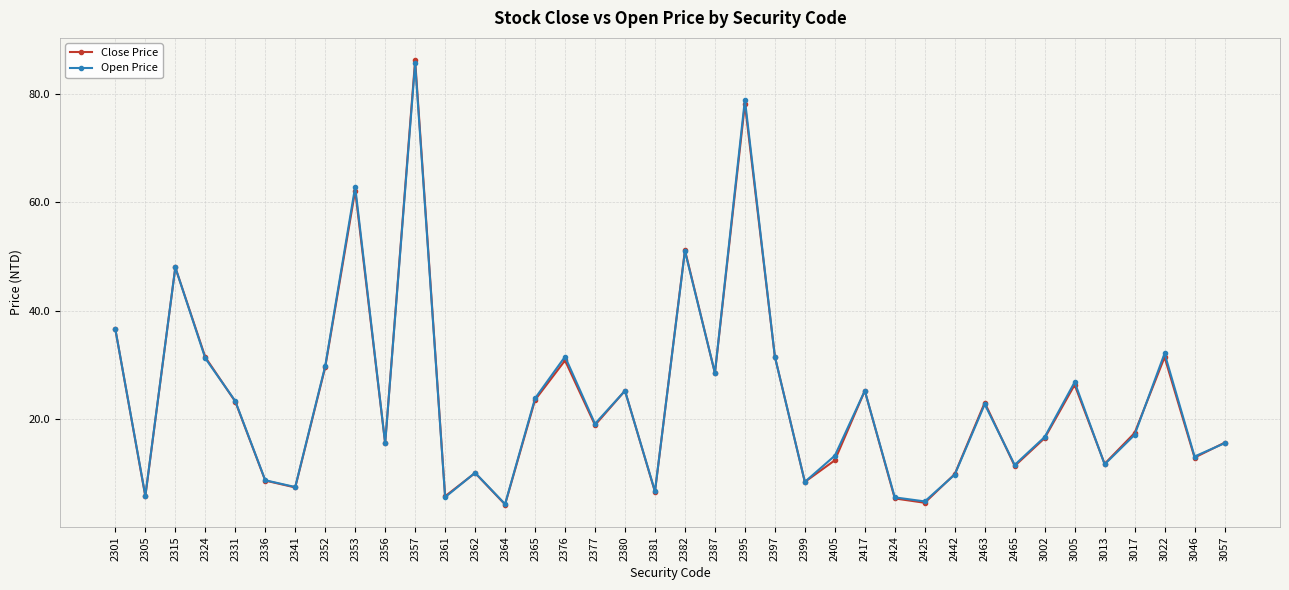

What is the spread (max minus min) of values at 2305?

0.1